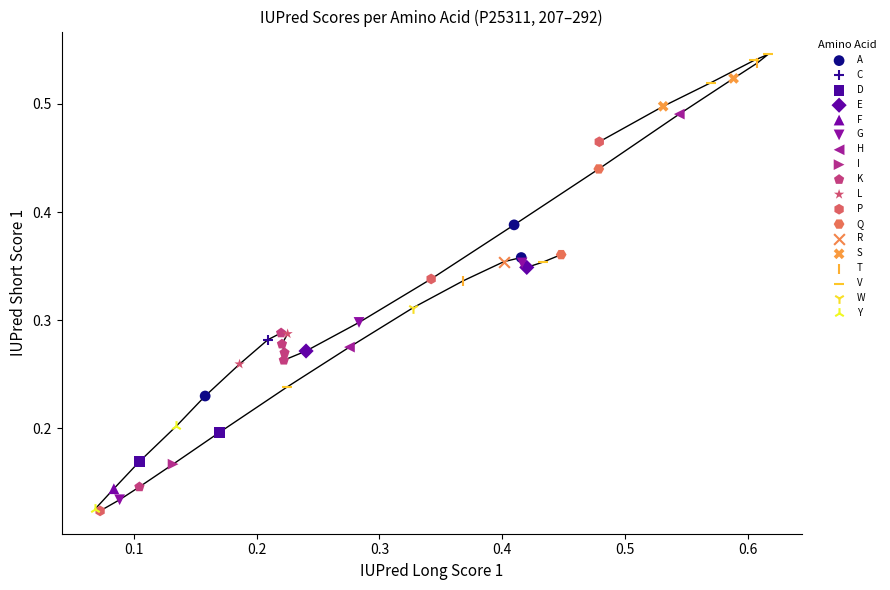

What are all the series names shown in the legend?

A, C, D, E, F, G, H, I, K, L, P, Q, R, S, T, V, W, Y